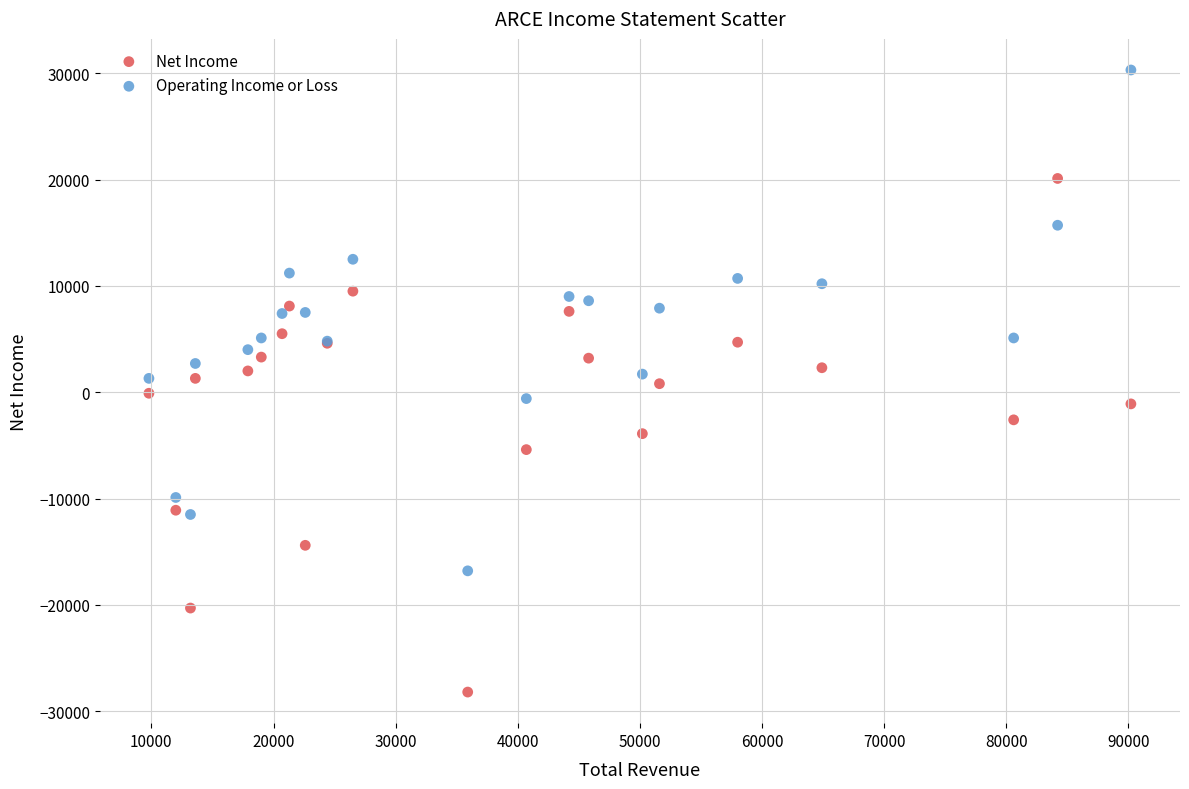

What is the X range (max minus min) for the scatter plot?

80400